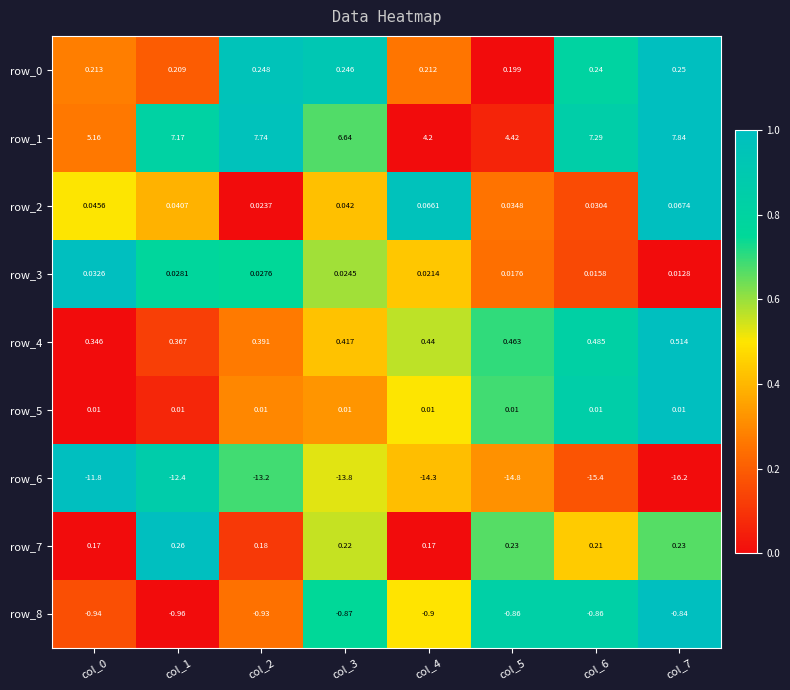

Is the value of row_6 at col_4 greater than the value of row_2 at col_3?

No